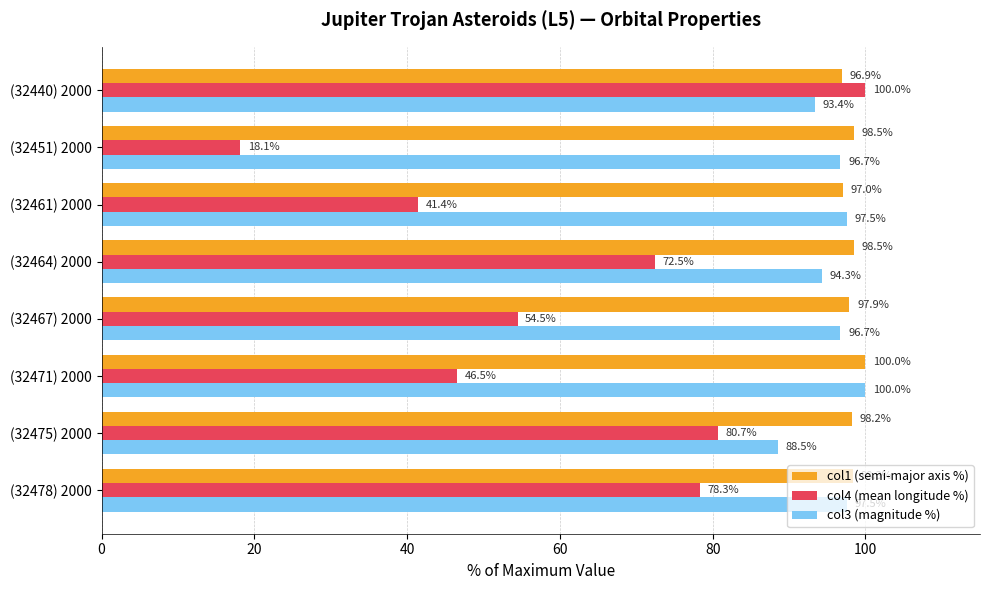

At which label is col1 (semi-major axis %) closest to 98?

(32467) 2000